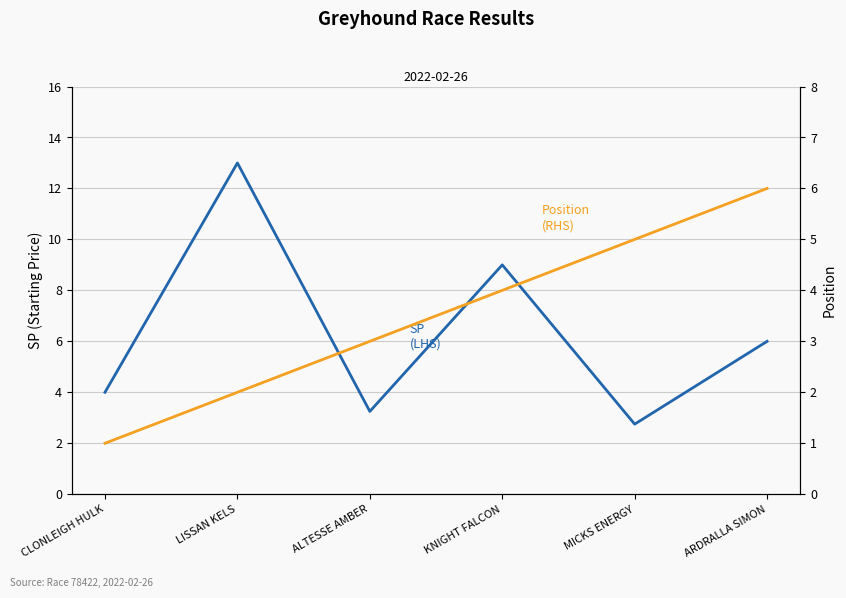

Read the Position (RHS) value at ALTESSE AMBER.

3.0